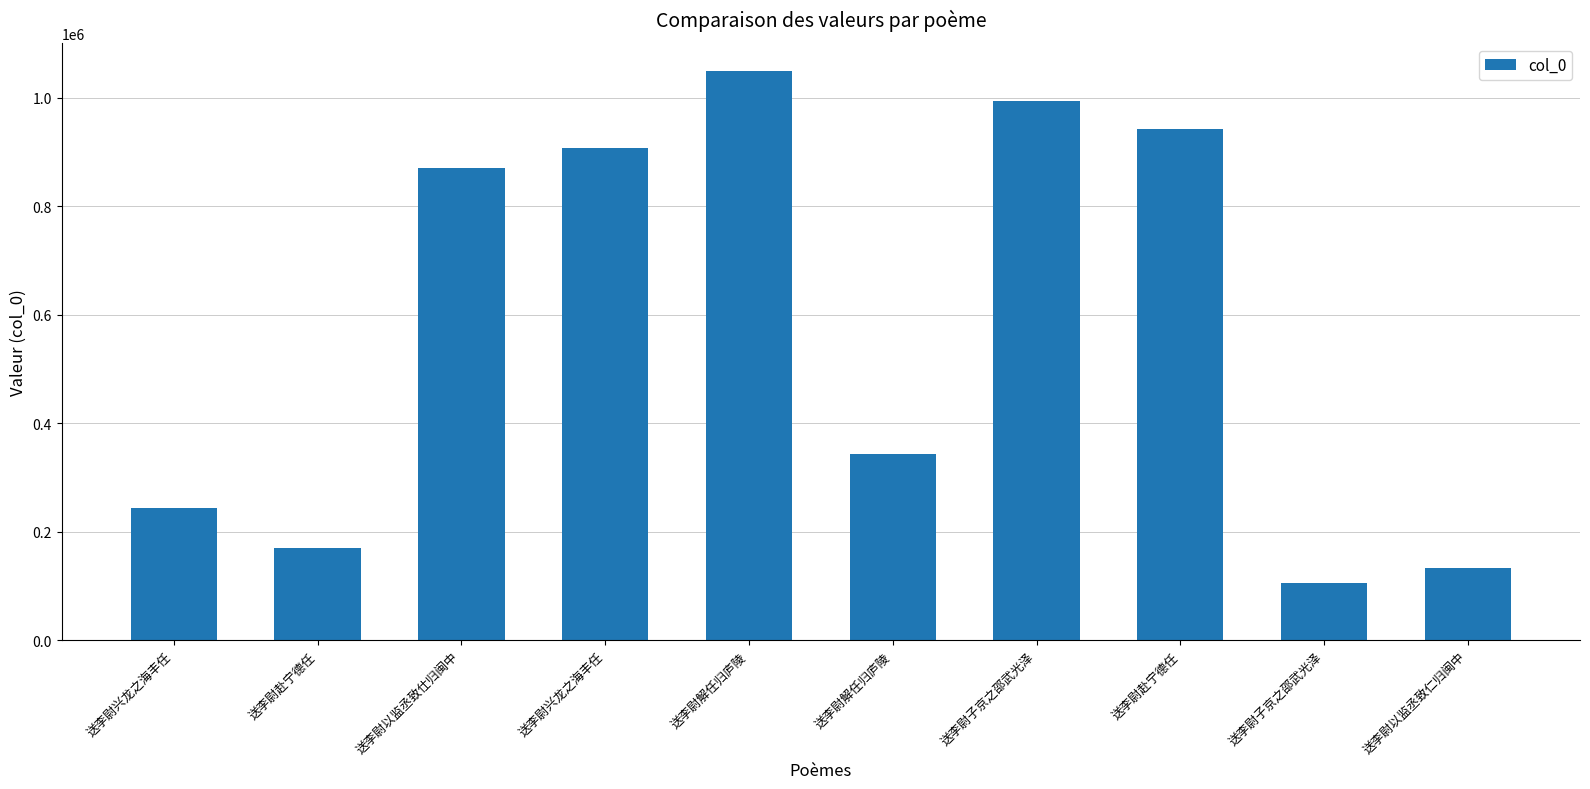

How many values are below 870168?

5